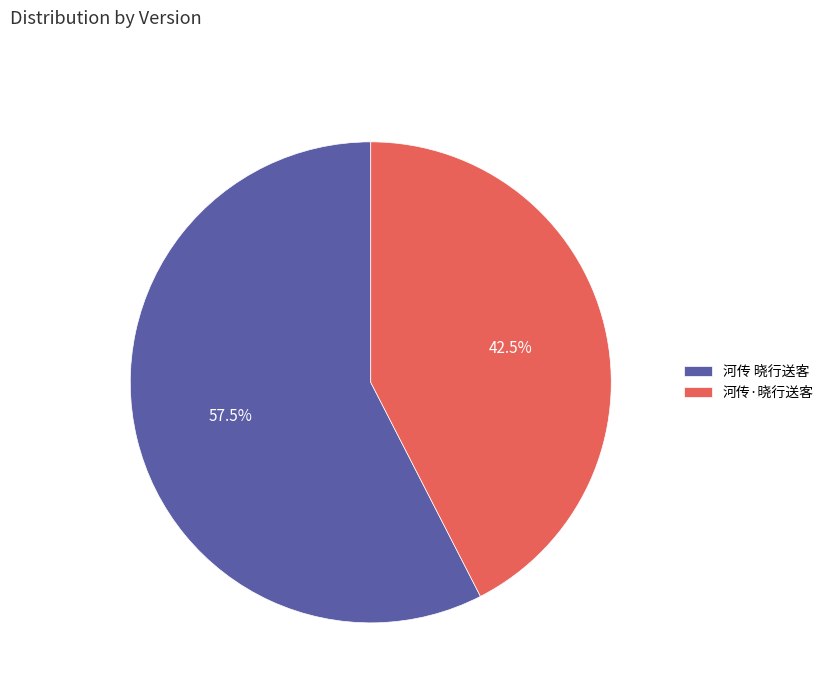

How much of the chart is everything except 河传·晓行送客?

57.5%